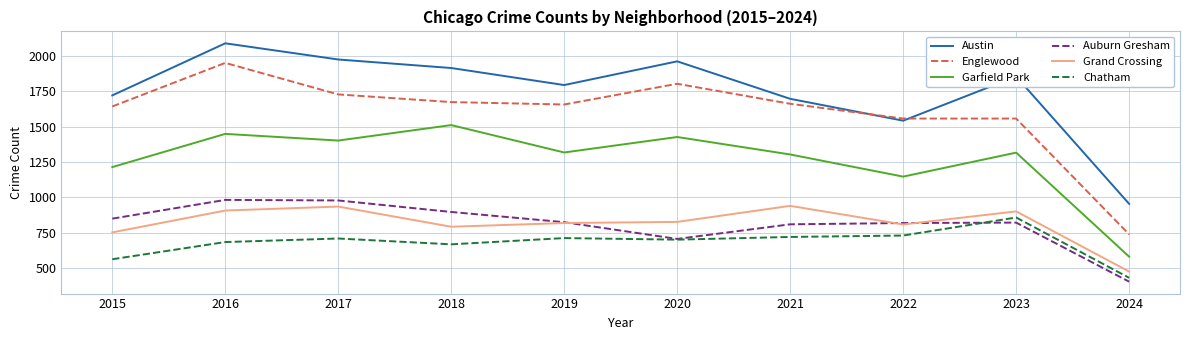

At which category is the sum across all series the highest?

2016